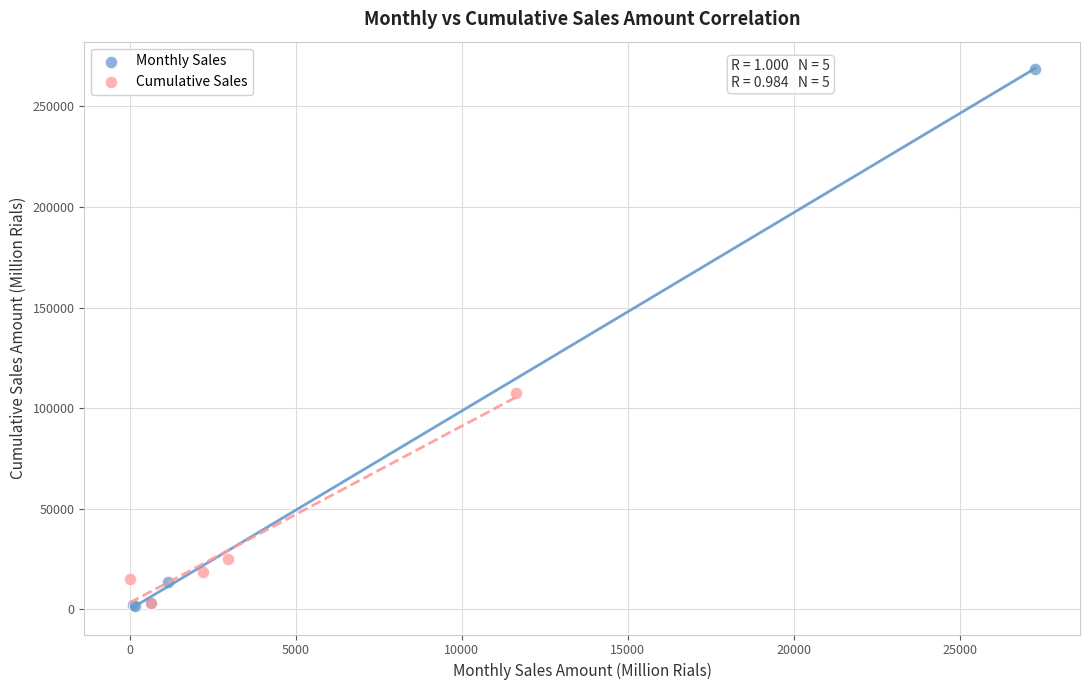

What are all the series names shown in the legend?

Monthly Sales, Cumulative Sales